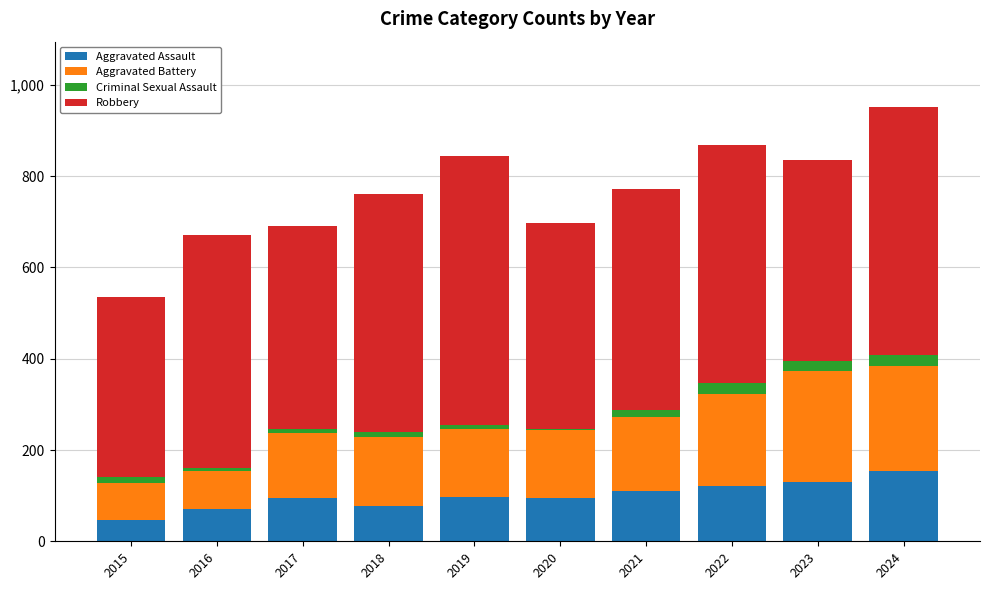

Count the number of categories in the chart.

10